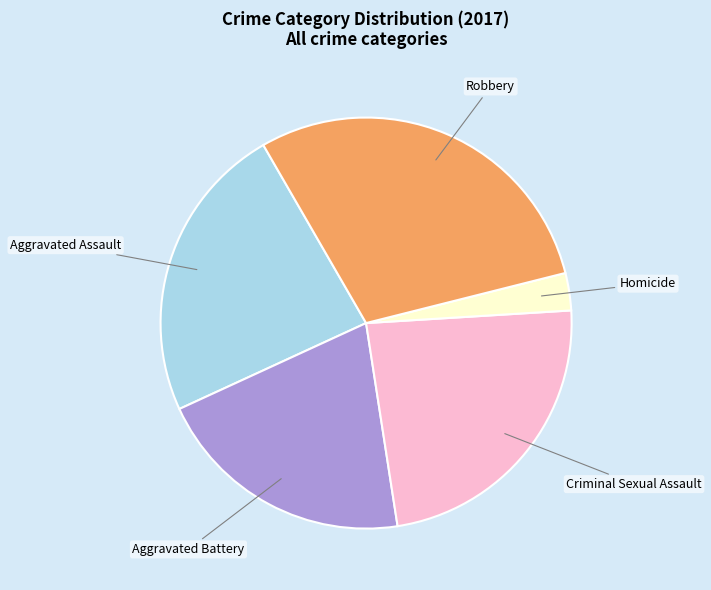

True or false: Aggravated Assault accounts for 24% of the total.

True